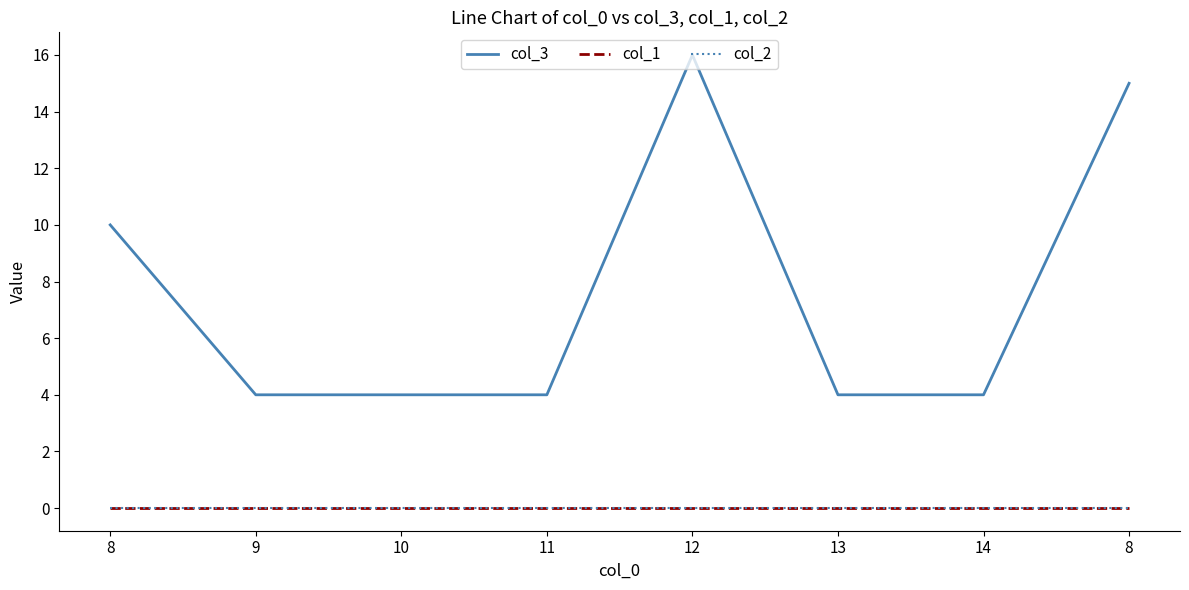

What is the label of the 5th point from the left?

12